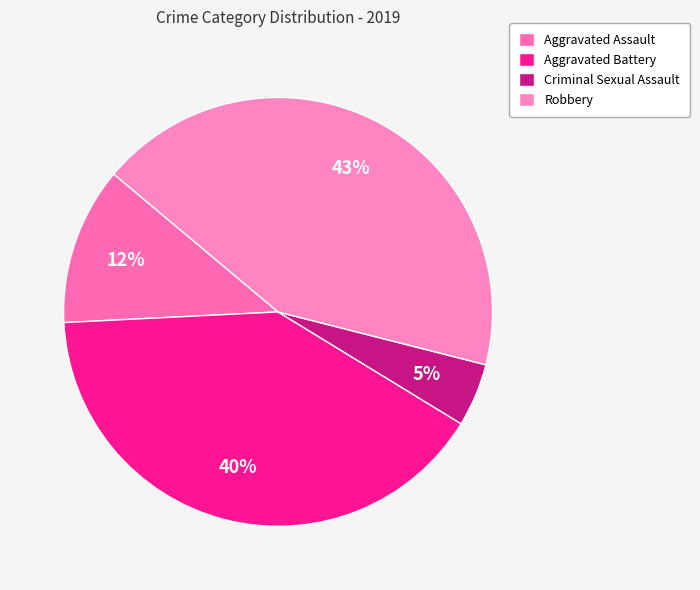

Count the number of slices in the pie.

4